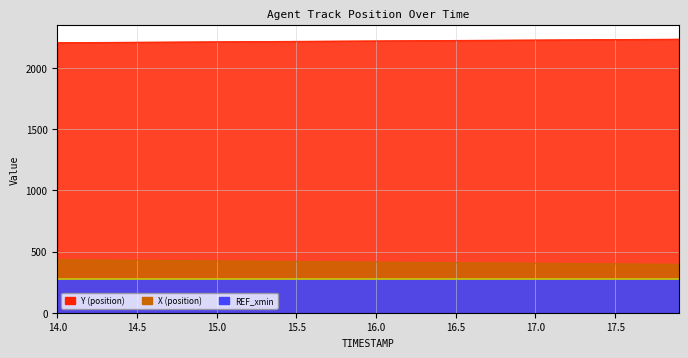

At how many categories does at least one series exceed 1580?

40